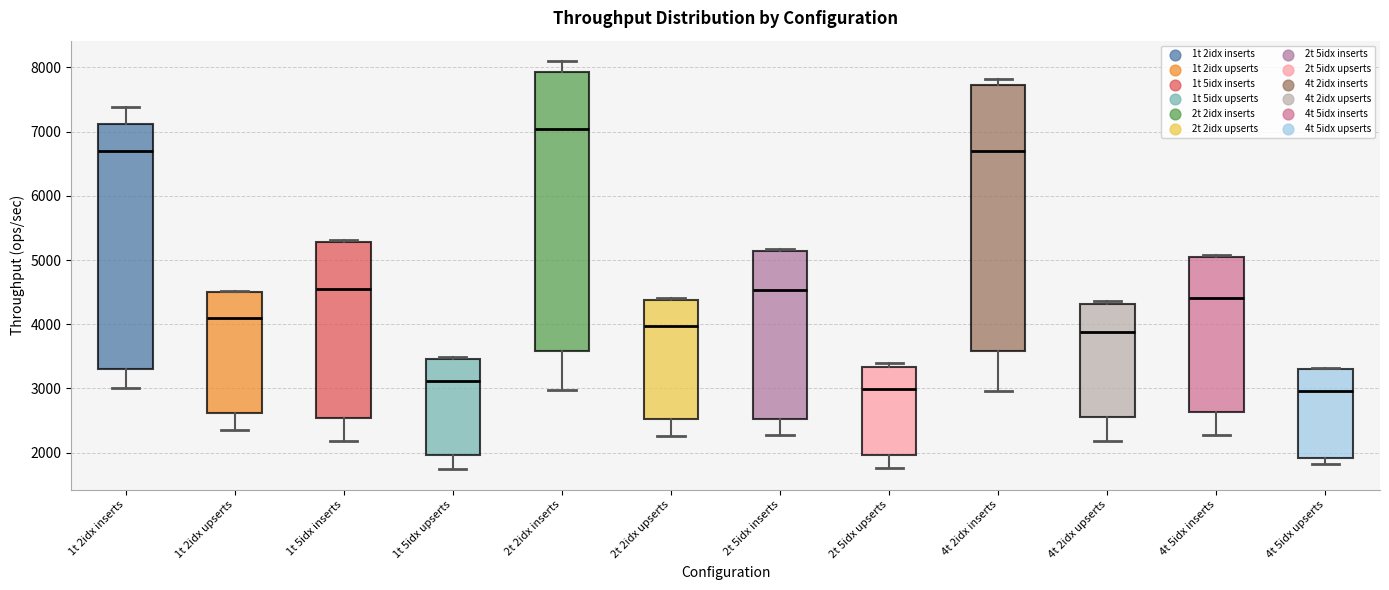

Reading left to right, transcribe this box plot: for each box, give where its median line is, the range the box spans, and where its two whiskers end, as read against the y-axis. The values are not printed on the chart, so give them approximately, as read against the axis.

1t 2idx inserts: median 6700, box 3300 to 7100, whiskers 3000 to 7400
1t 2idx upserts: median 4100, box 2600 to 4500, whiskers 2400 to 4500
1t 5idx inserts: median 4500, box 2500 to 5300, whiskers 2200 to 5300 (just above the box's upper edge)
1t 5idx upserts: median 3100, box 2000 to 3500, whiskers 1700 to 3500
2t 2idx inserts: median 7000, box 3600 to 7900, whiskers 3000 to 8100
2t 2idx upserts: median 4000, box 2500 to 4400, whiskers 2300 to 4400 (just above the box's upper edge)
2t 5idx inserts: median 4500, box 2500 to 5100, whiskers 2300 to 5200
2t 5idx upserts: median 3000, box 2000 to 3300, whiskers 1800 to 3400
4t 2idx inserts: median 6700, box 3600 to 7700, whiskers 3000 to 7800
4t 2idx upserts: median 3900, box 2600 to 4300, whiskers 2200 to 4400
4t 5idx inserts: median 4400, box 2600 to 5100, whiskers 2300 to 5100 (just above the box's upper edge)
4t 5idx upserts: median 3000, box 1900 to 3300, whiskers 1800 to 3300